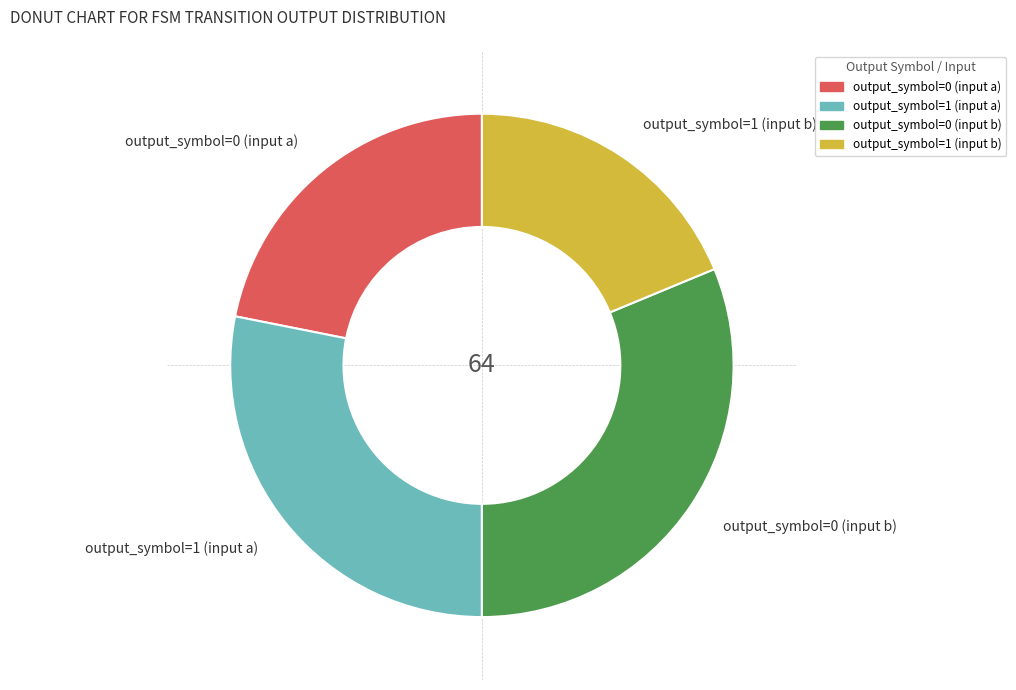

Combined, do output_symbol=0 (input b) and output_symbol=1 (input a) account for over 50%?

Yes